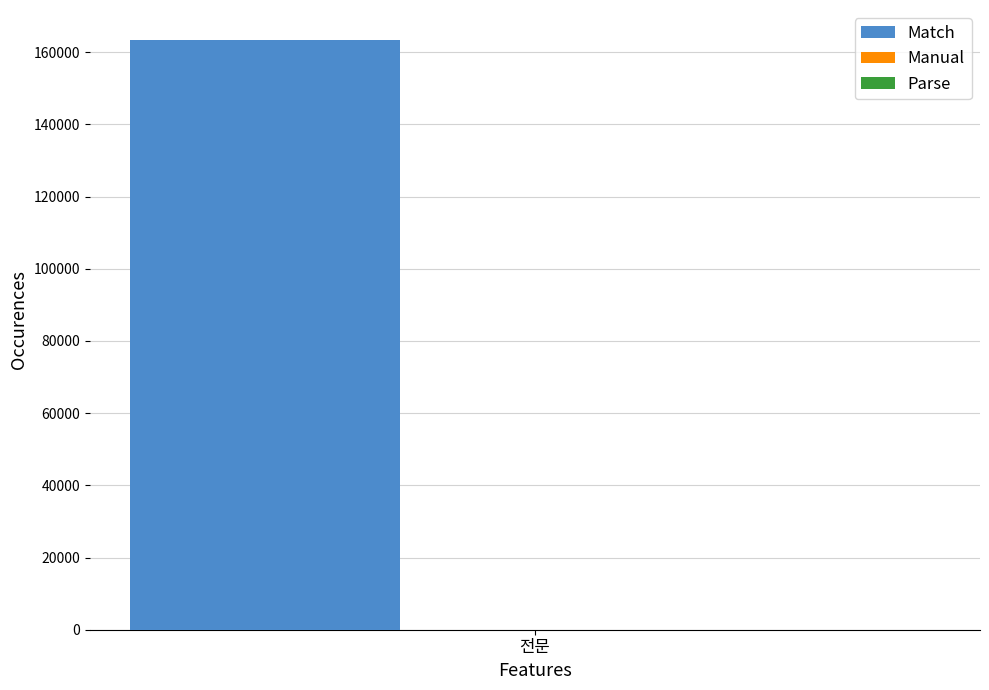

What is the highest value of the Match series?

163531